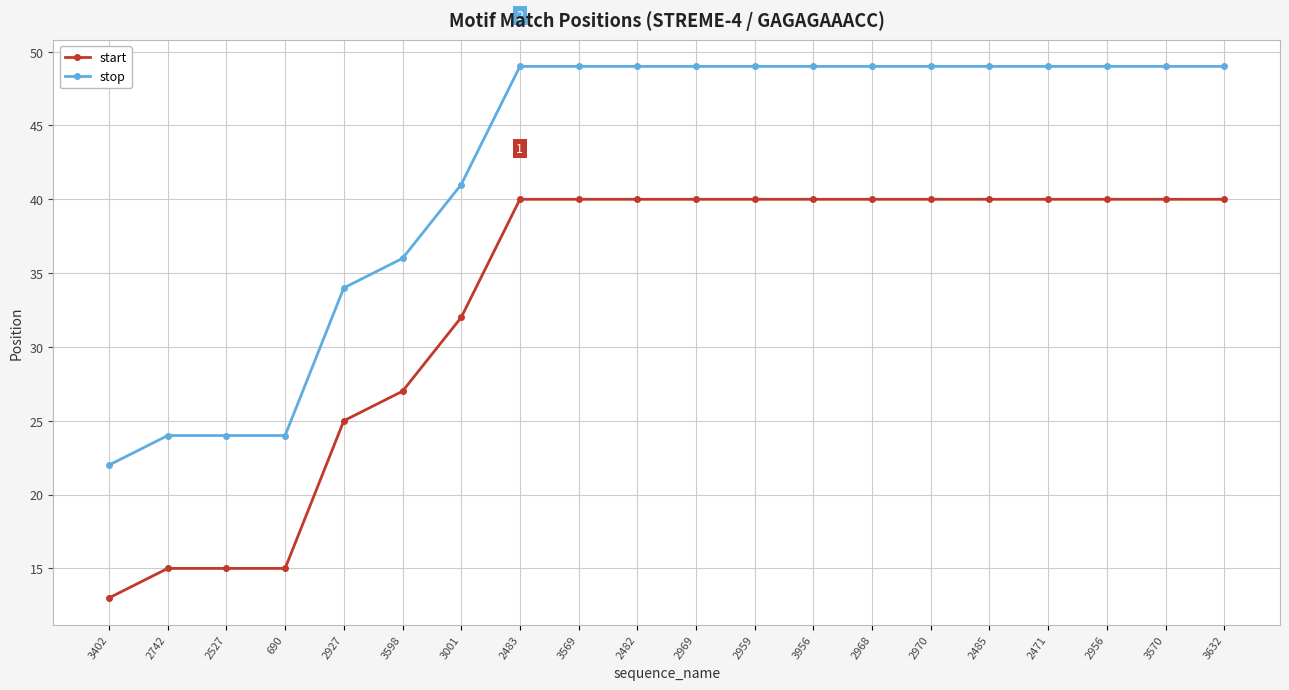

Is it true that start equals 13 at 2968?

False